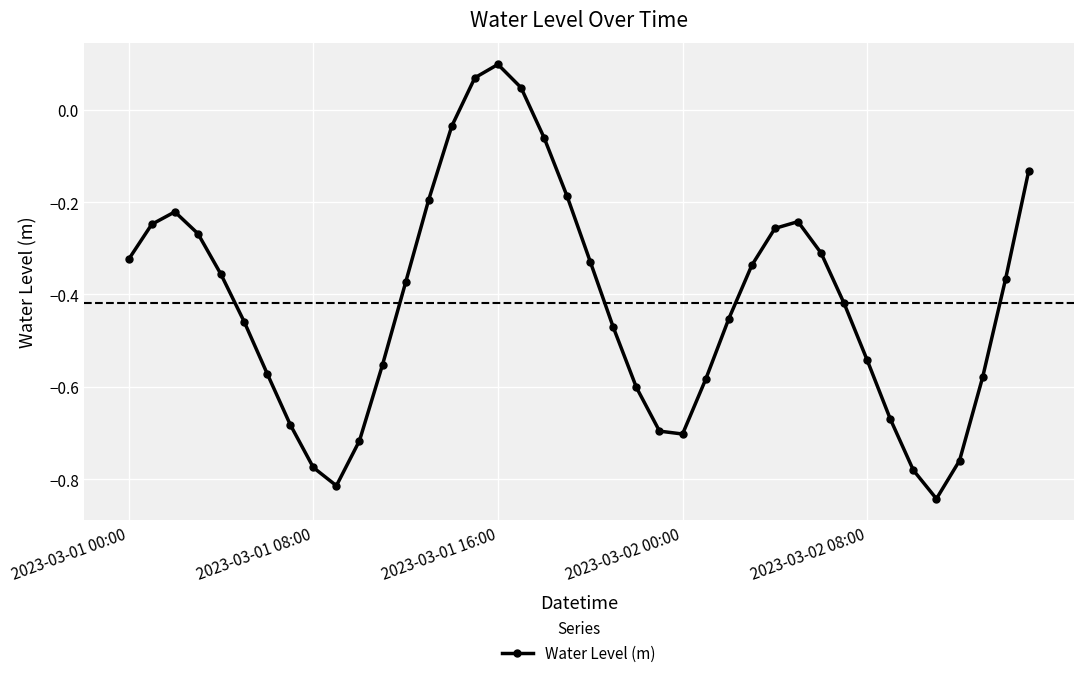

What is the difference between the maximum and second lowest values?

0.9